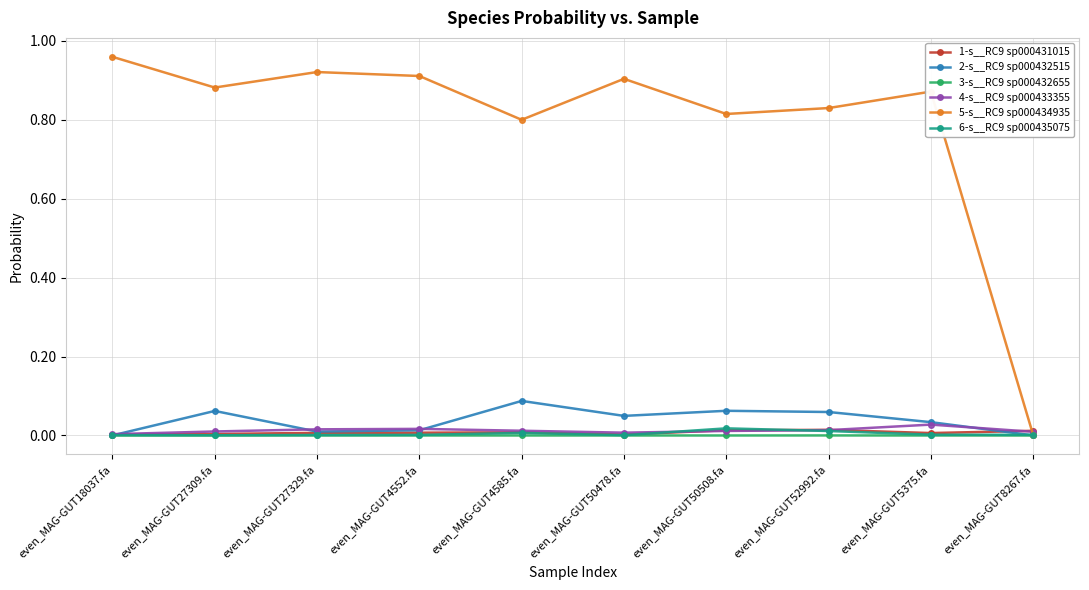

How many times do 5-s__RC9 sp000434935 and 1-s__RC9 sp000431015 cross each other?

1